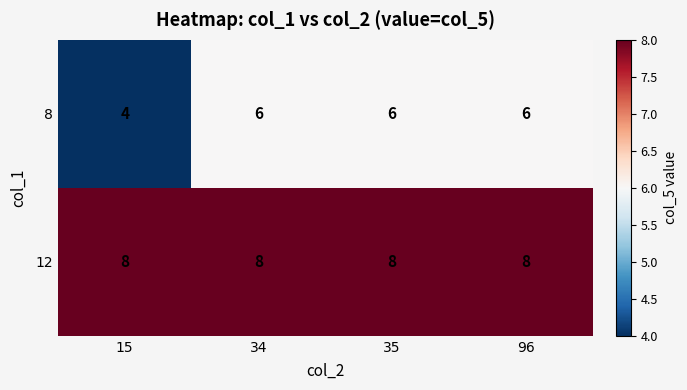

Rank the series at 35 from highest to lowest value.

12, 8